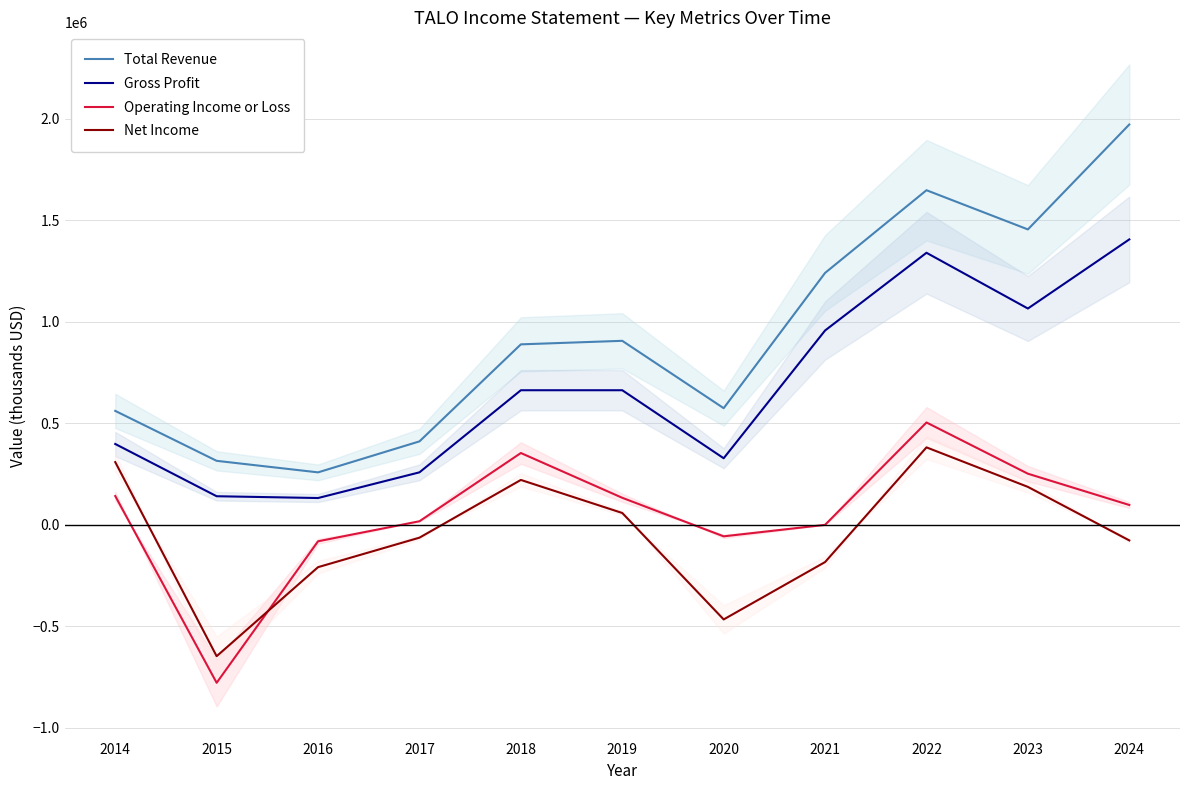

At which category does Gross Profit reach its first local peak?

2022